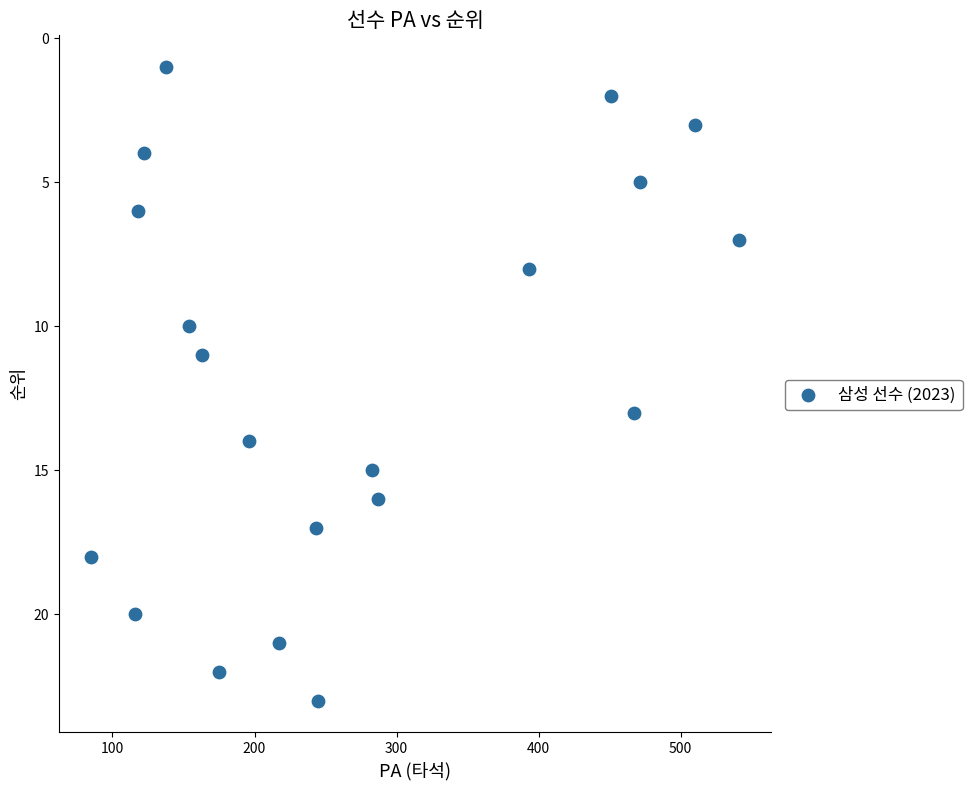

What is the range of X values (max minus min)?

456